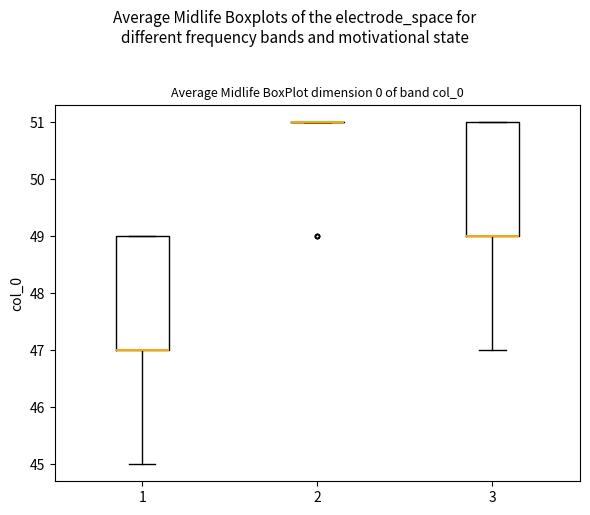

Where is the lower edge of the box at x = 1 on the y-axis? The values are not printed on the chart, so give them approximately, as read against the axis.

47